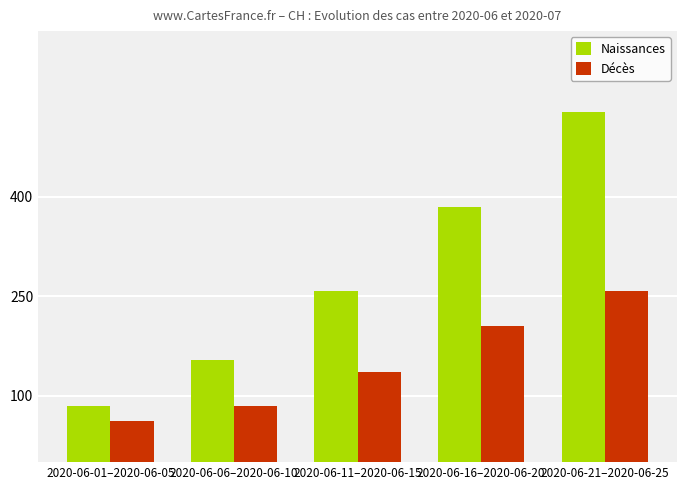

What is the spread (max minus min) of values at 2020-06-06–2020-06-10?

70